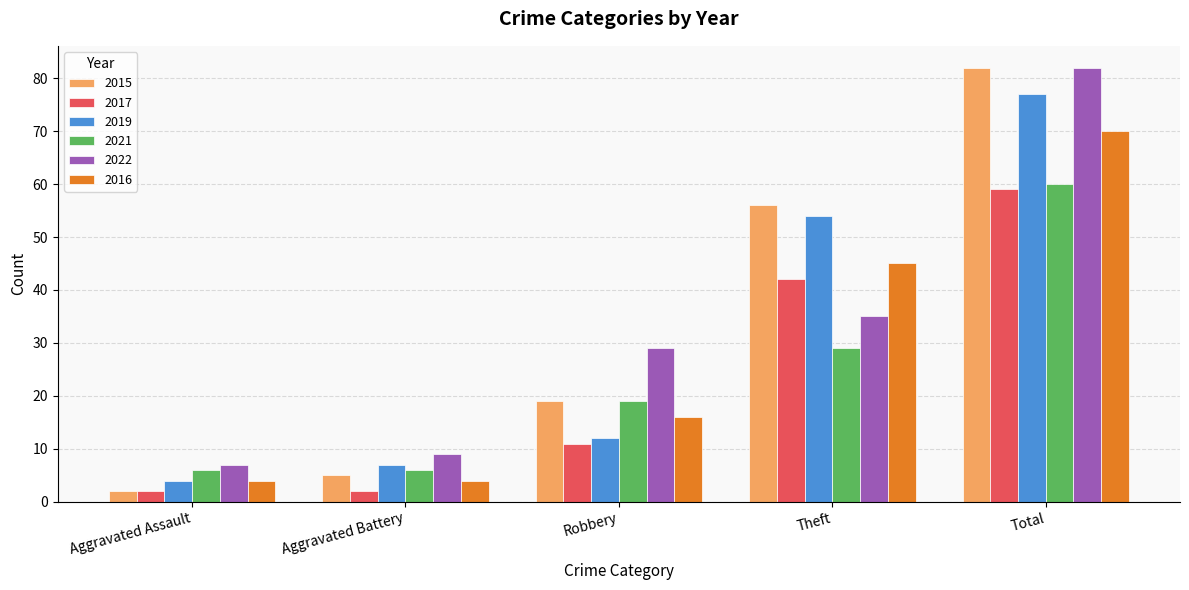

What is the average value of the 2016 series?

28